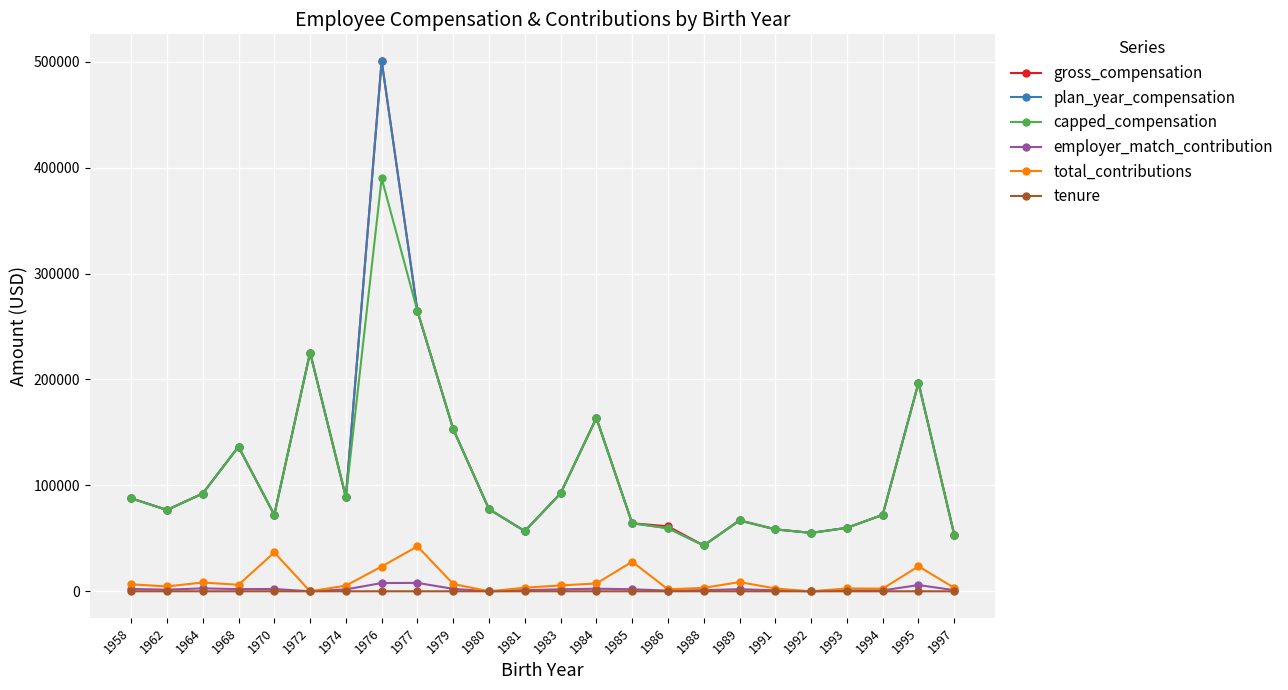

At which category is the sum across all series the highest?

1976